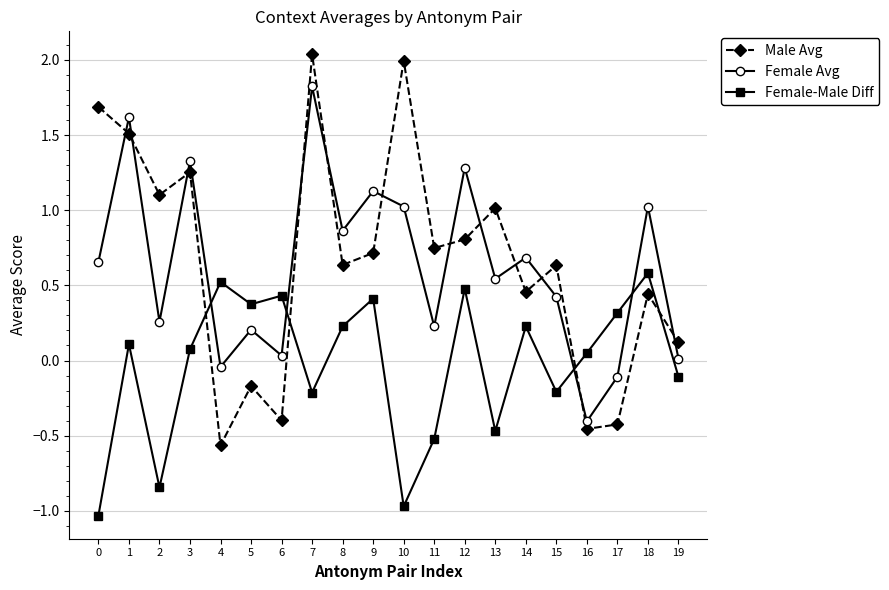

In Female Avg, how many points are higher than both neighbors (excluding endpoints)?

8